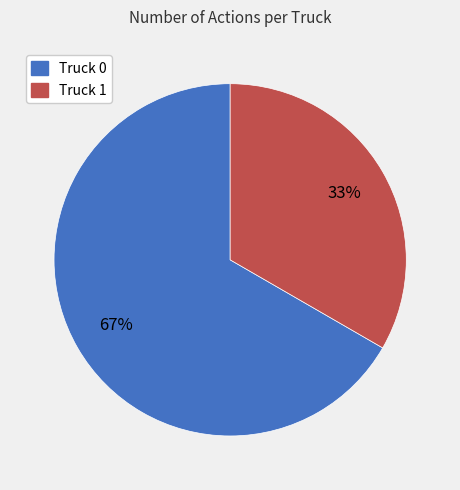

Is Truck 0 the majority of the pie?

Yes